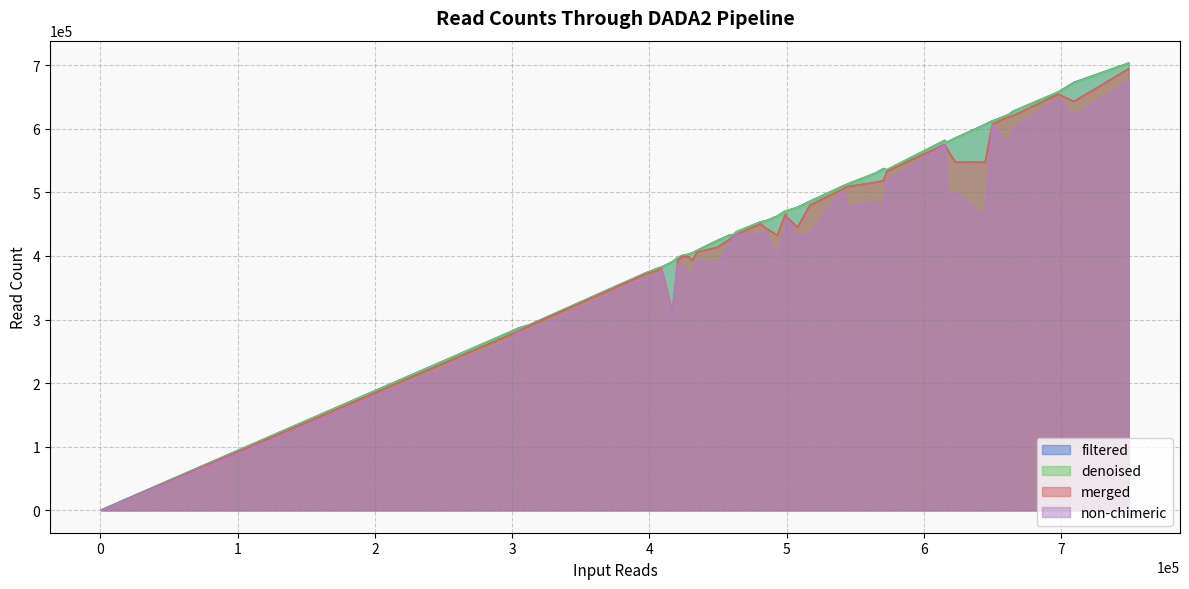

Which series has the largest total across all categories?

filtered